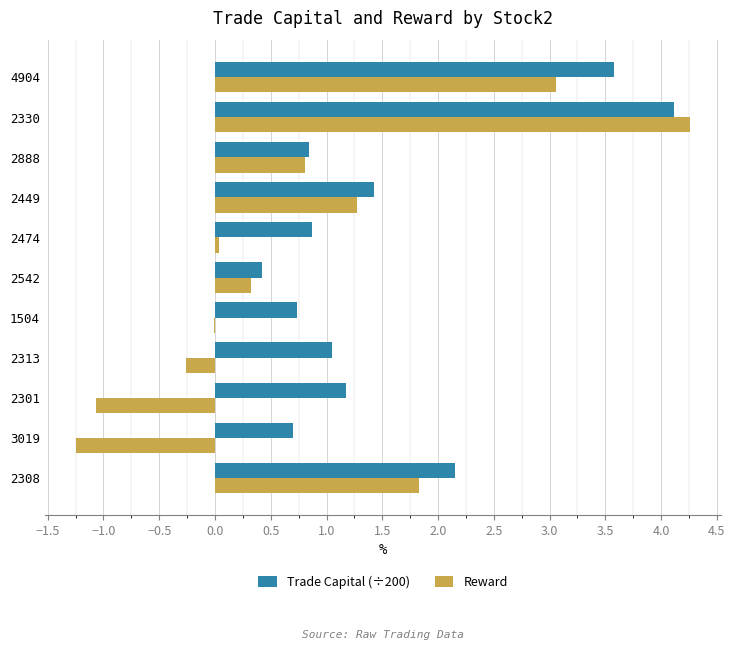

How many data points does each series have?

11